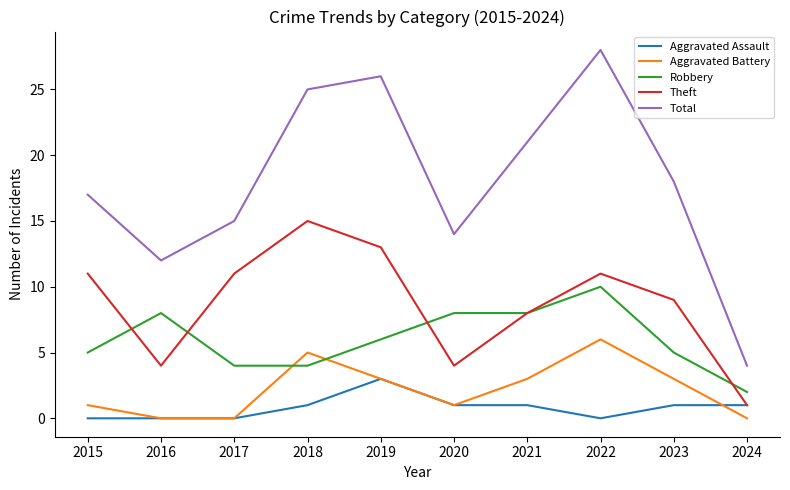

True or false: Total and Aggravated Battery cross at least once.

False